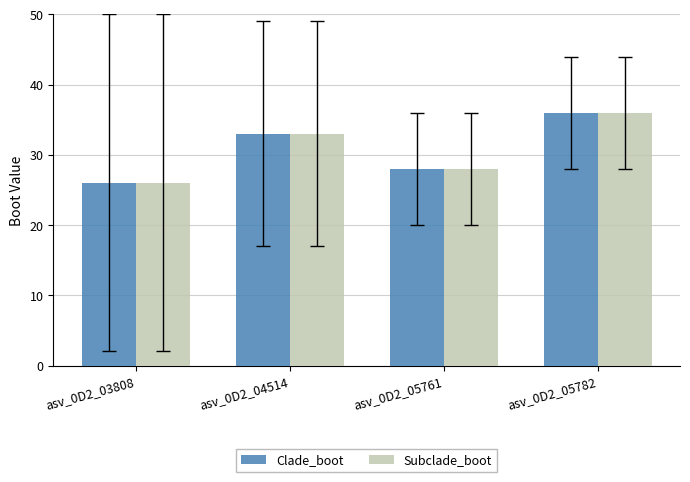

What is the total value across all series at asv_0D2_04514?

66